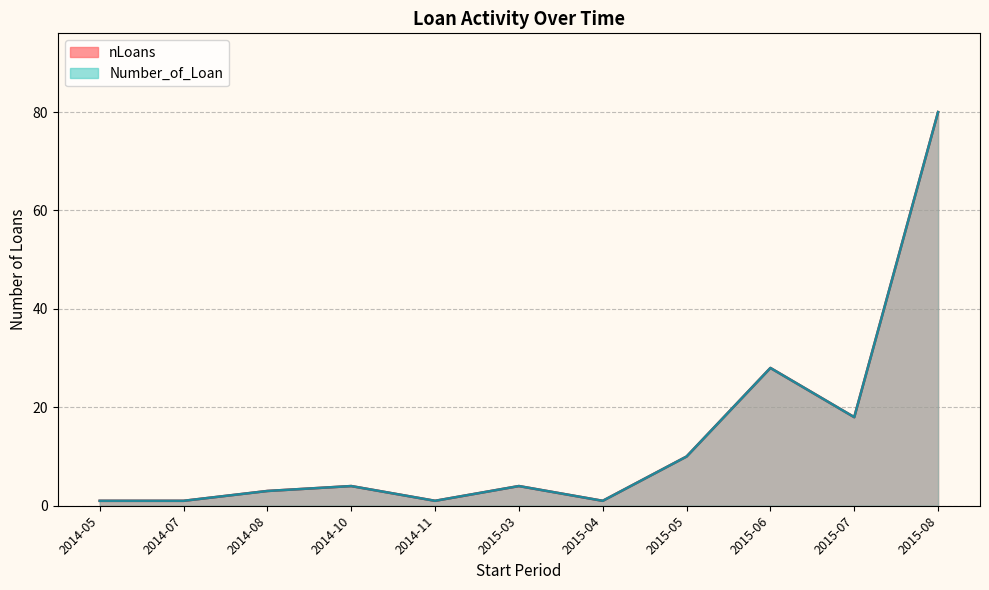

Where is nLoans_line nearest to the value 40?

2015-06